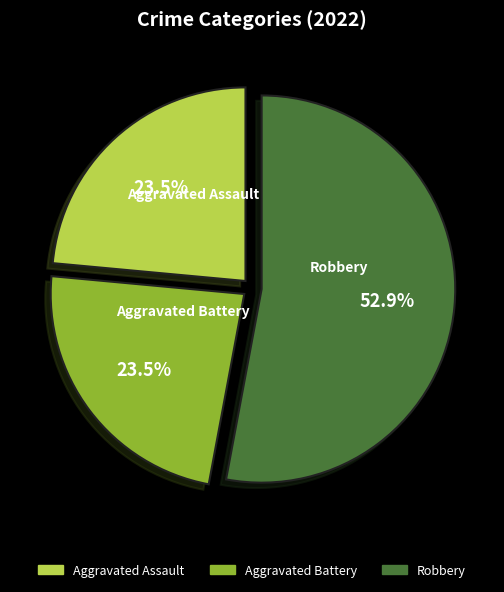

Approximately how many times larger is the value at Aggravated Assault compared to Aggravated Battery?

1.0